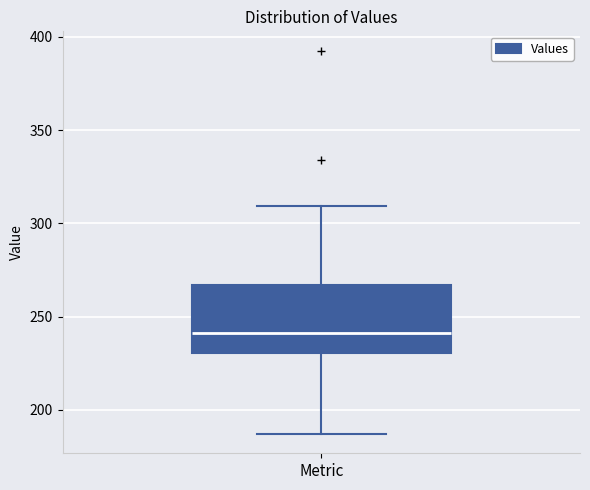

Where does the lower whisker of the box for Metric end on the y-axis? The values are not printed on the chart, so give them approximately, as read against the axis.

185